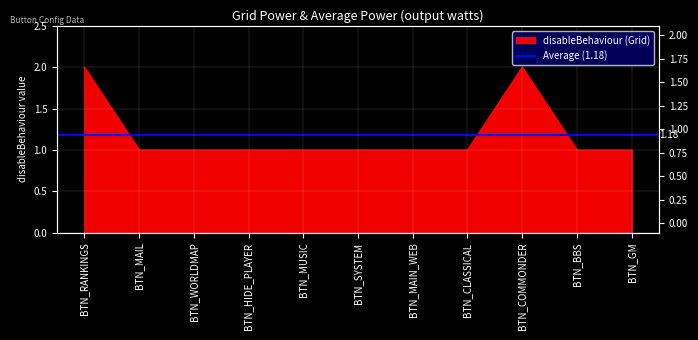

What is the difference between the second highest and second lowest values?

1